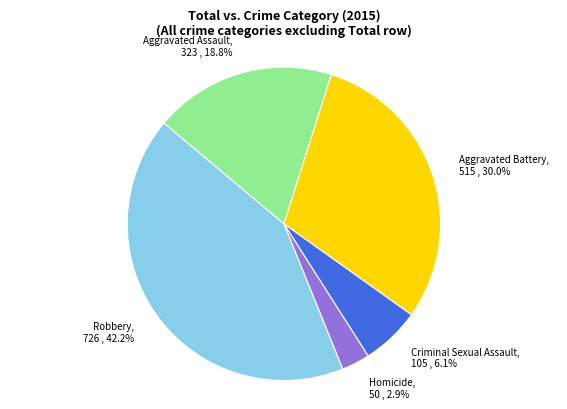

True or false: Aggravated Assault accounts for 19% of the total.

True